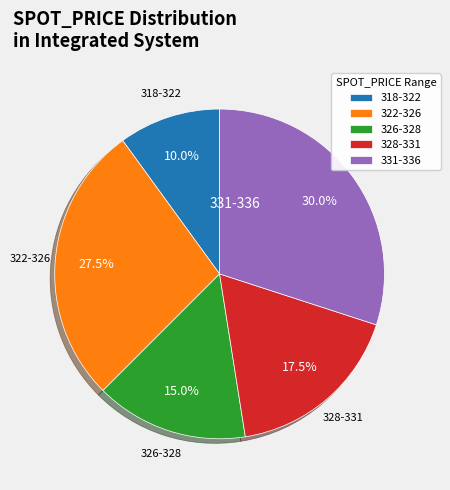

Which category has the biggest portion of the pie?

331-336